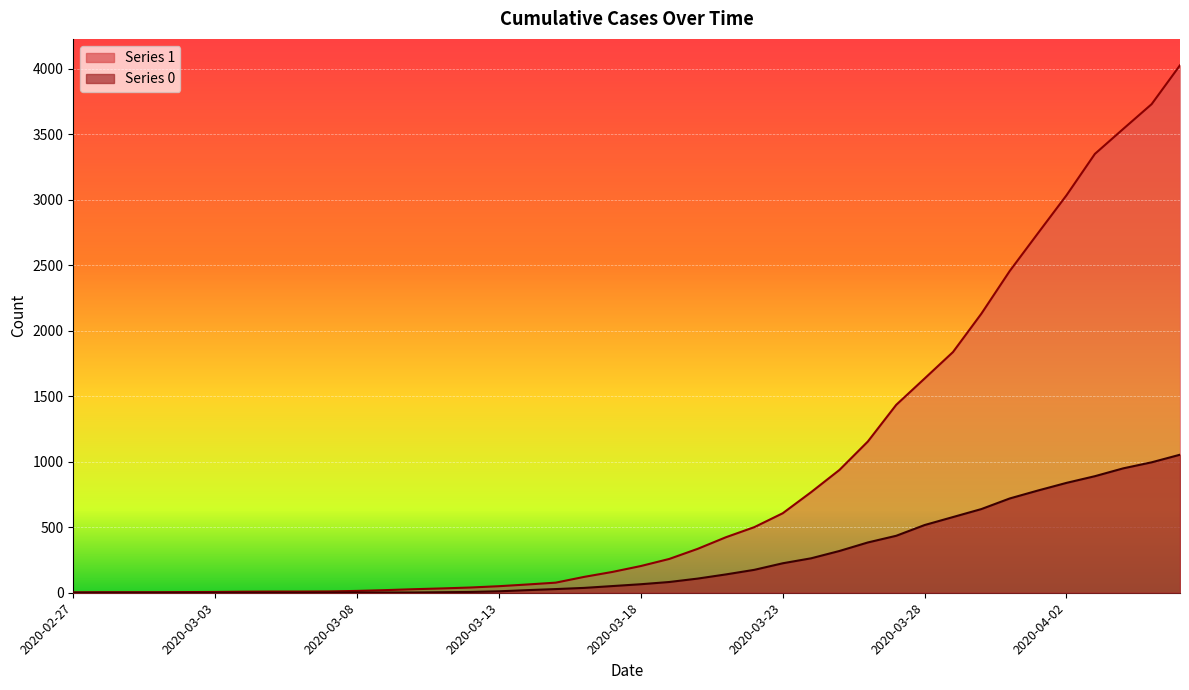

True or false: 0 has a value of 66 at 2020-03-20.

False